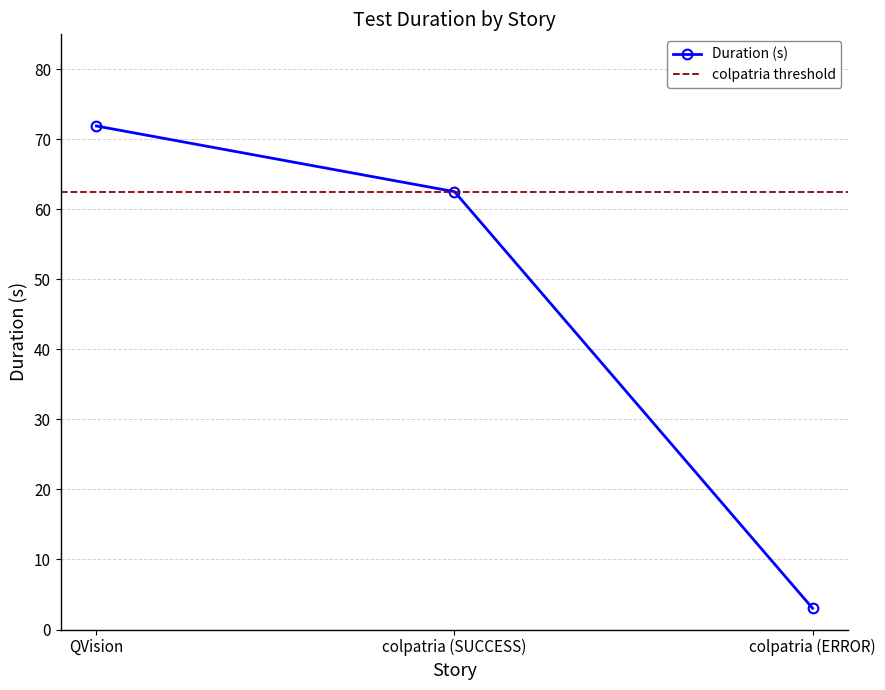

Reading left to right, transcribe all the data shown in this chart.

QVision=71.9	colpatria (SUCCESS)=62.5	colpatria (ERROR)=3.0